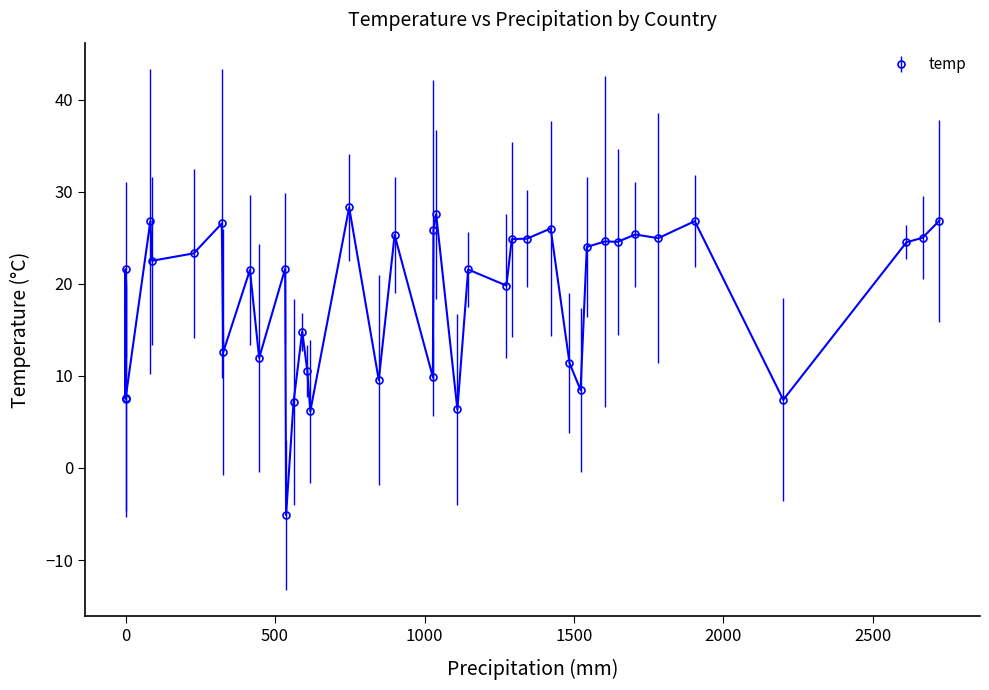

Count the number of values greater than 22.

20